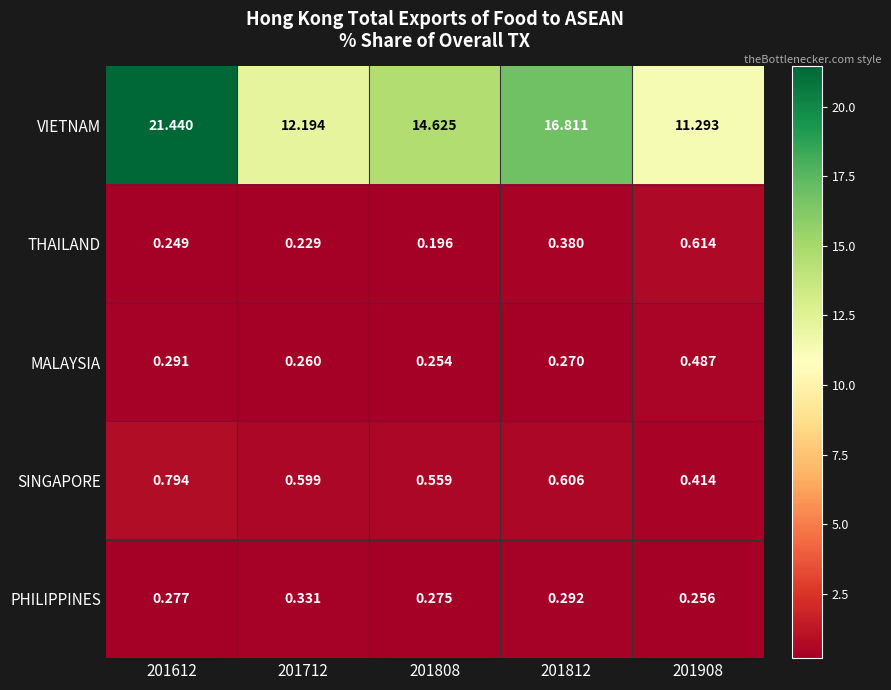

At which category is the sum across all series the highest?

201612